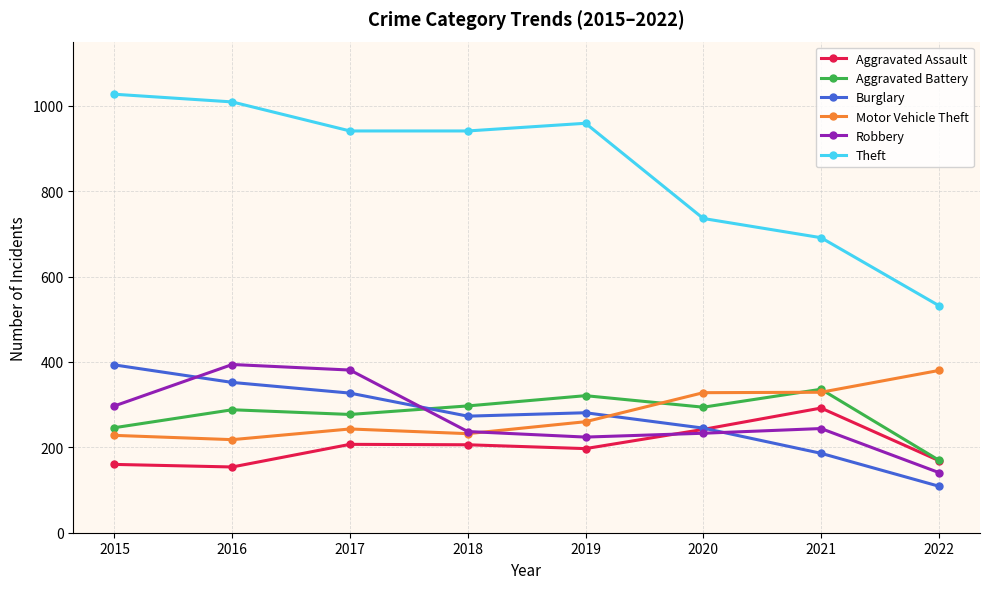

True or false: Aggravated Assault and Motor Vehicle Theft cross at least once.

False